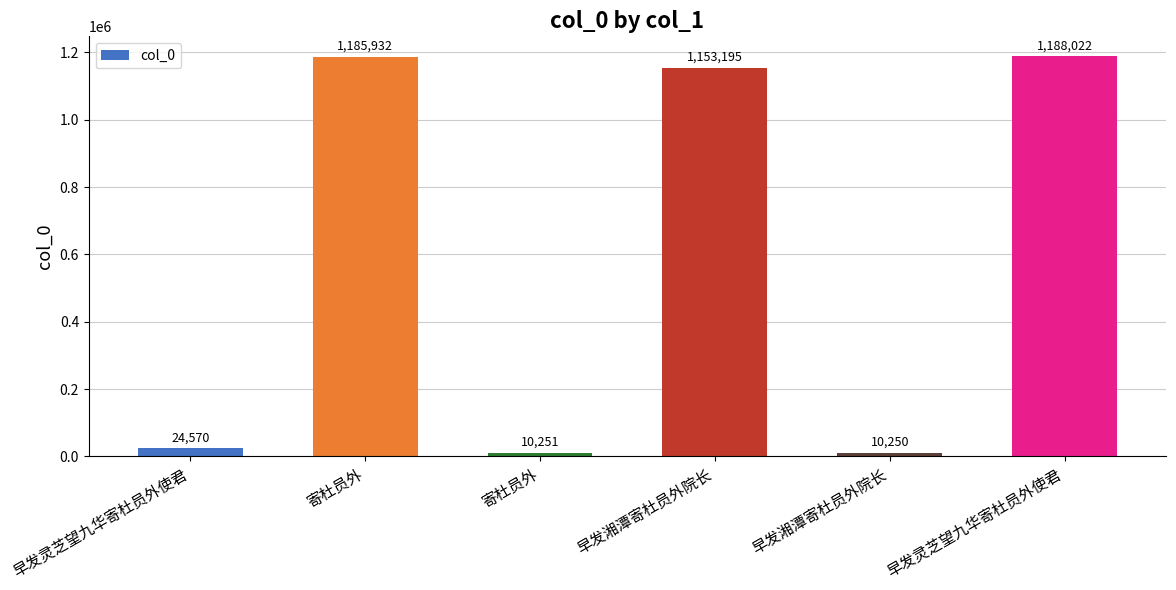

How many bars are there in total?

6